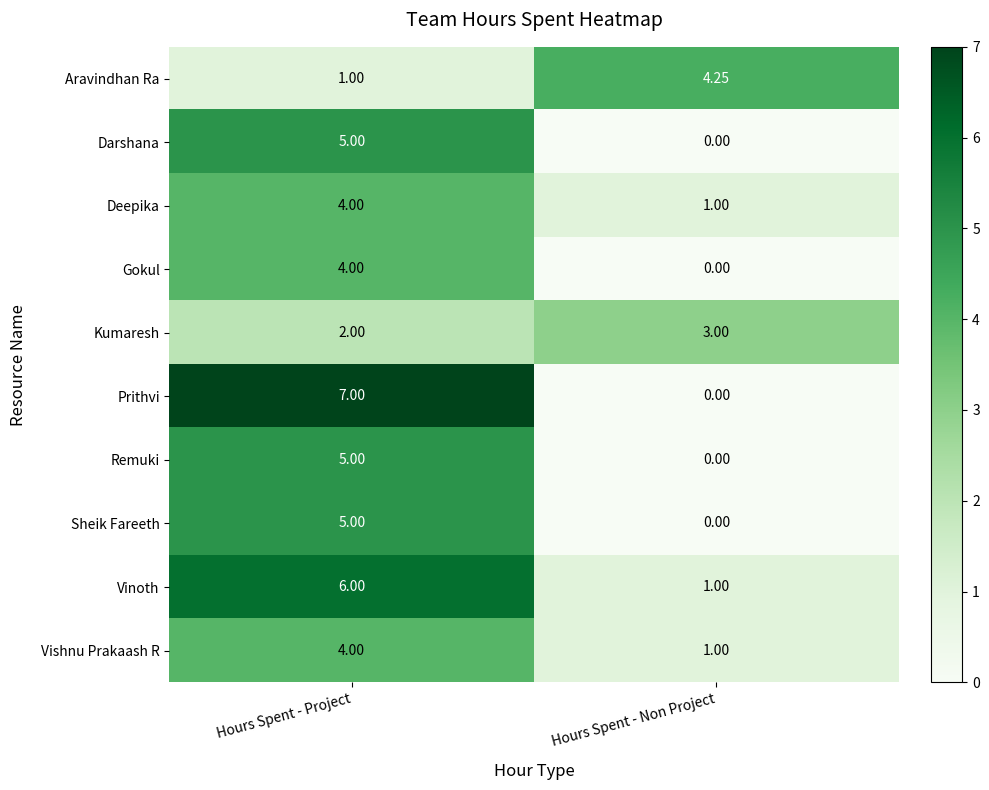

Between Hours Spent - Project and Hours Spent - Non Project, which series saw the biggest shift?

Prithvi